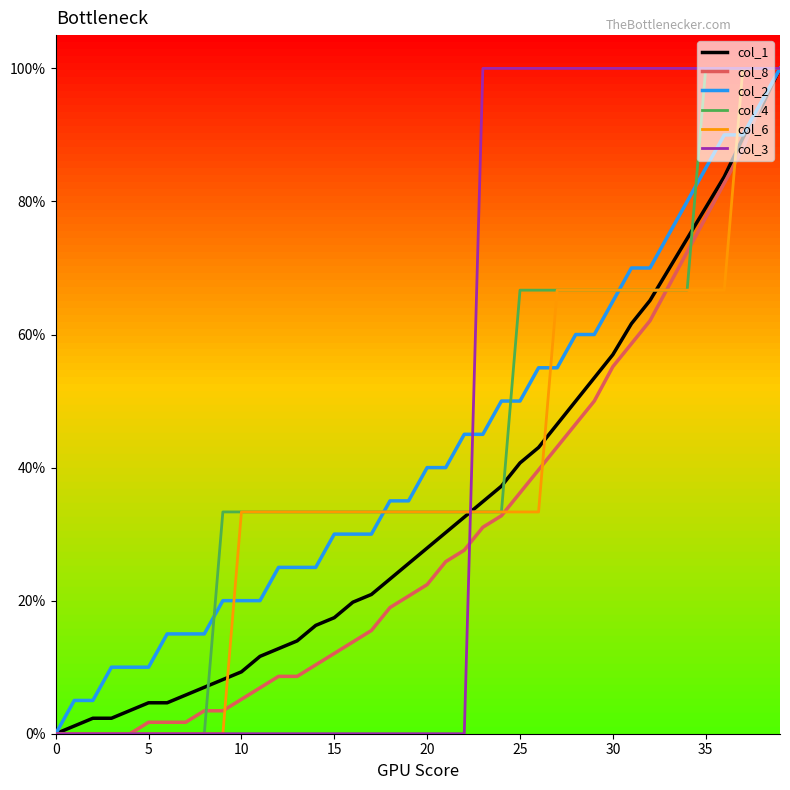

Is this an area chart (filled region under the line)?

No